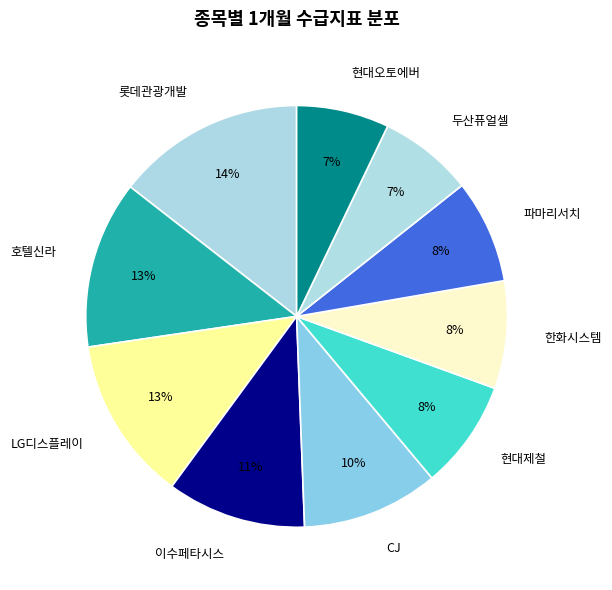

Does 현대제철 account for over 50% of the chart?

No